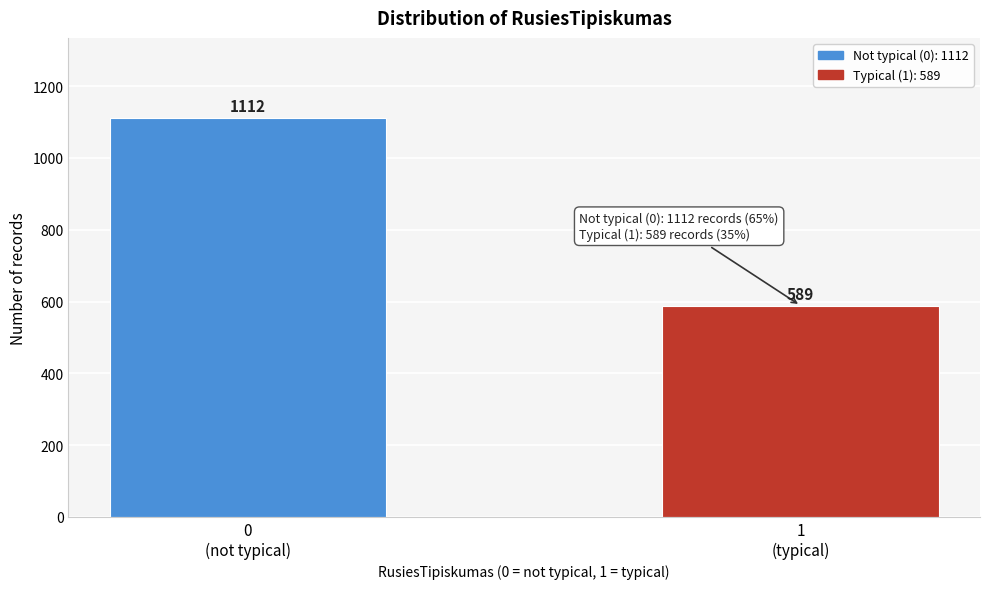

Reading right to left, transcribe all the data shown in this chart.

589	1112